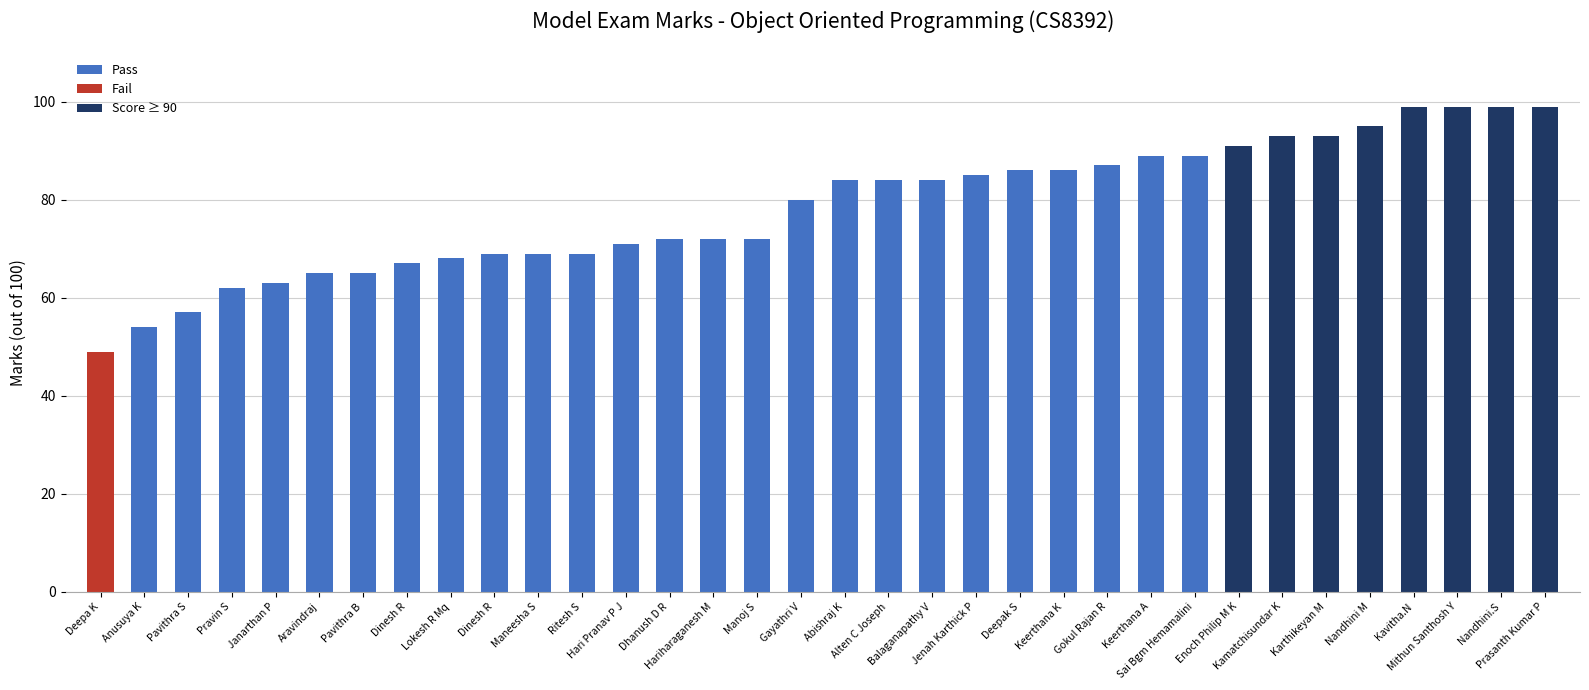

Does the chart contain any negative values?

No